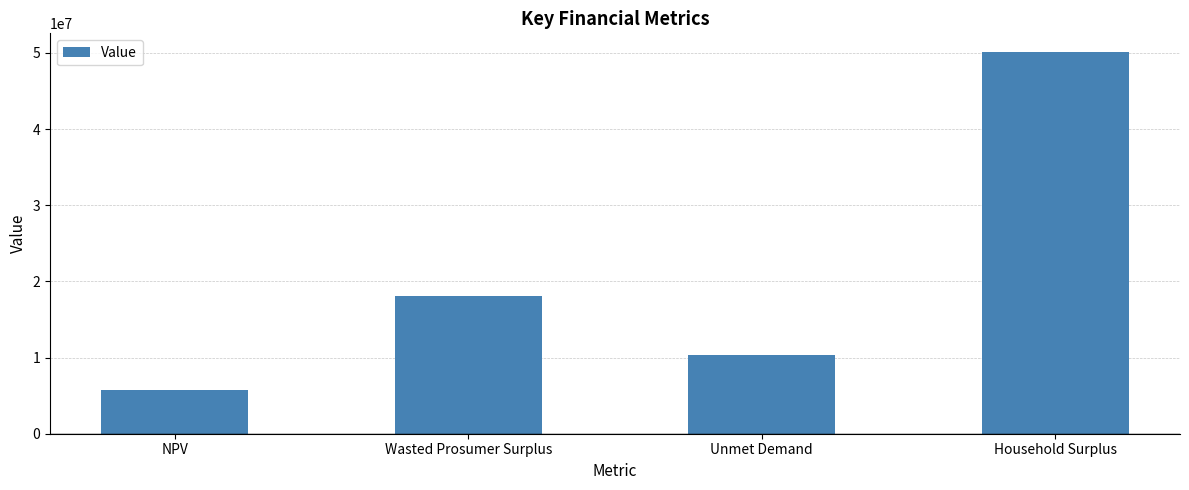

What is the sum of all values?

84132796.6